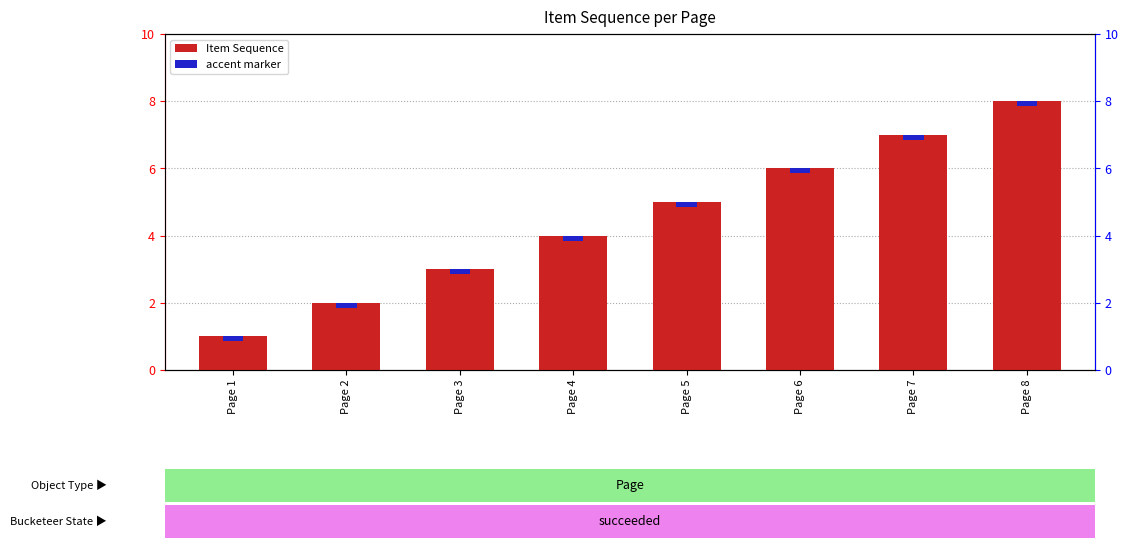

List the labels in order of value, largest first.

Page 8, Page 7, Page 6, Page 5, Page 4, Page 3, Page 2, Page 1